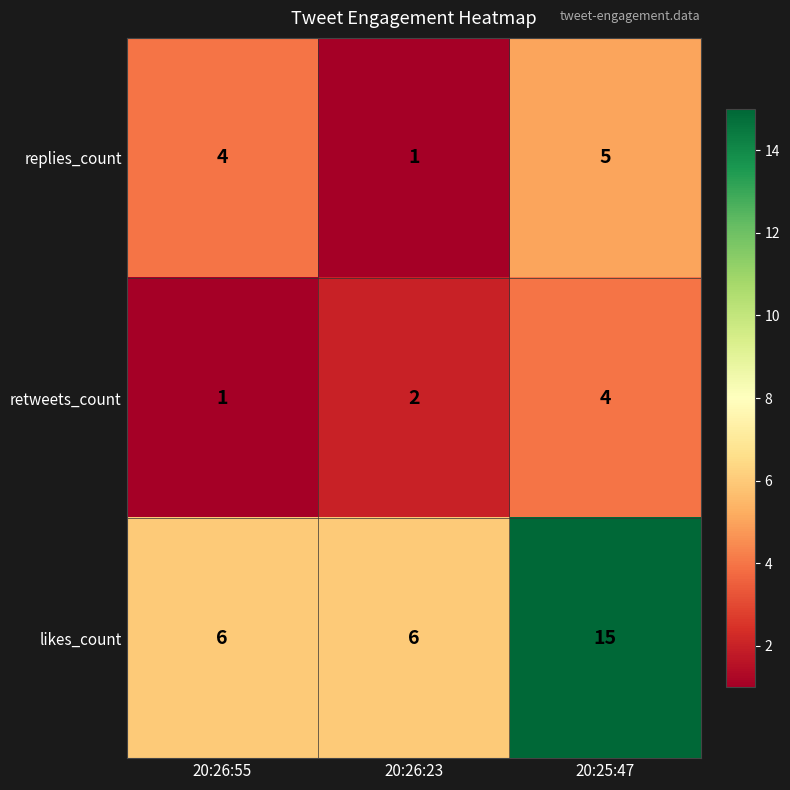

Reading left to right, list all the values displayed in this chart.

replies_count: 4	1	5
retweets_count: 1	2	4
likes_count: 6	6	15